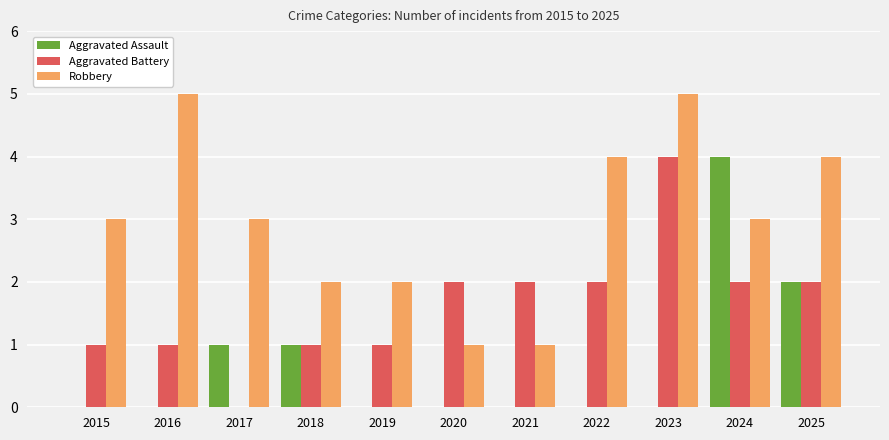

Which series changed the most between 2015 and 2016?

Robbery